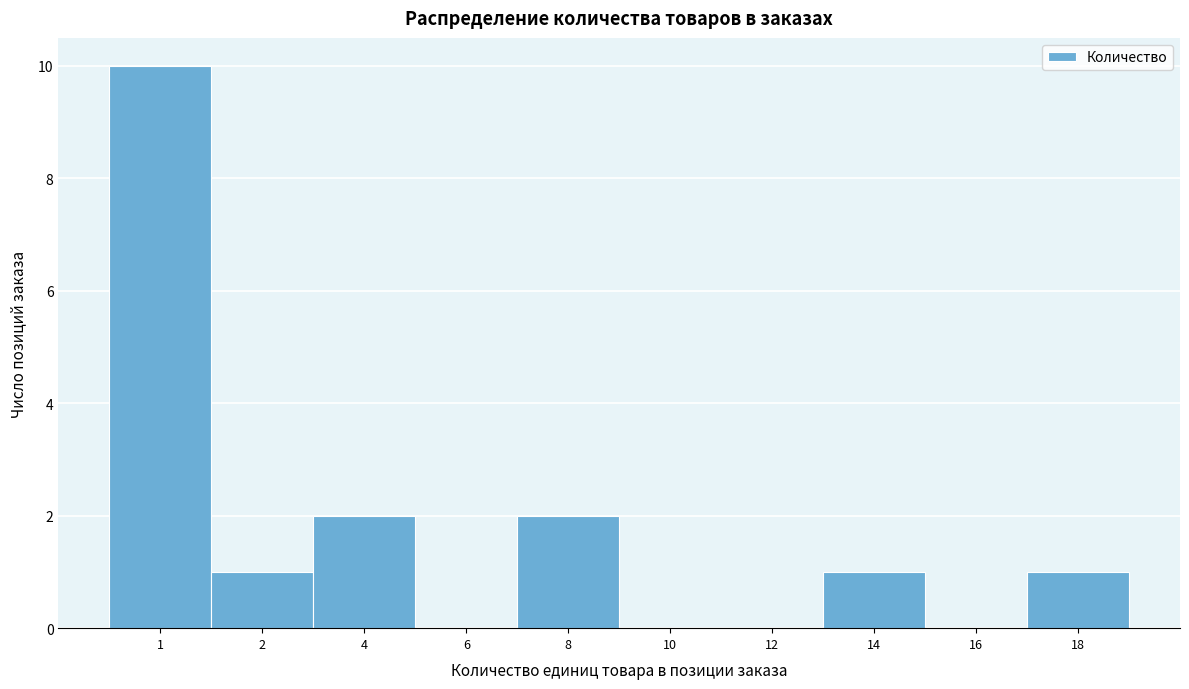

Reading left to right, extract all data points from this chart.

1=10	2=1	4=2	6=0	8=2	10=0	12=0	14=1	16=0	18=1